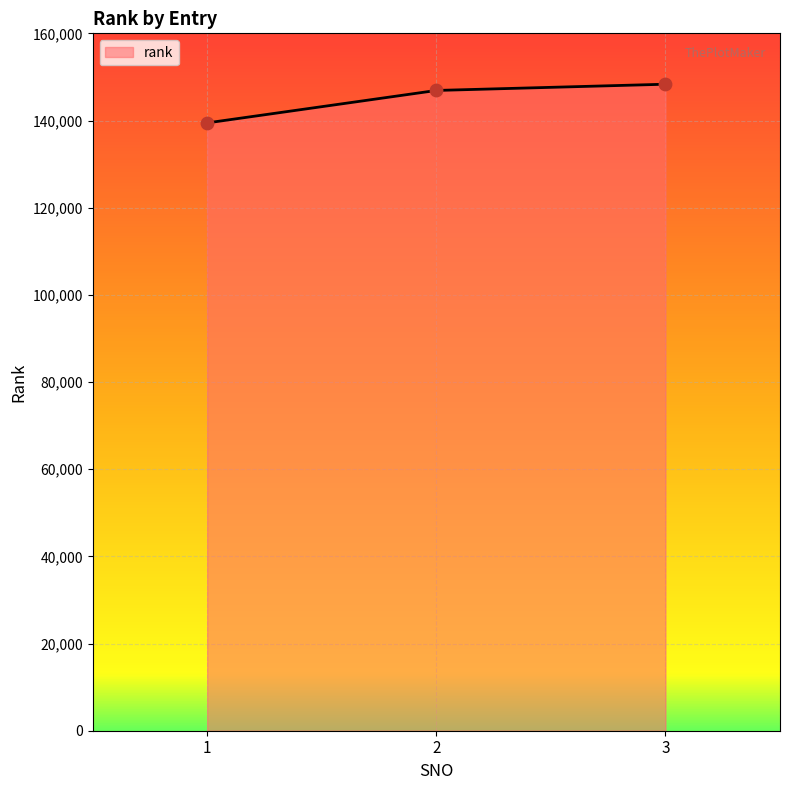

Between 1 and 2, which is larger?

2